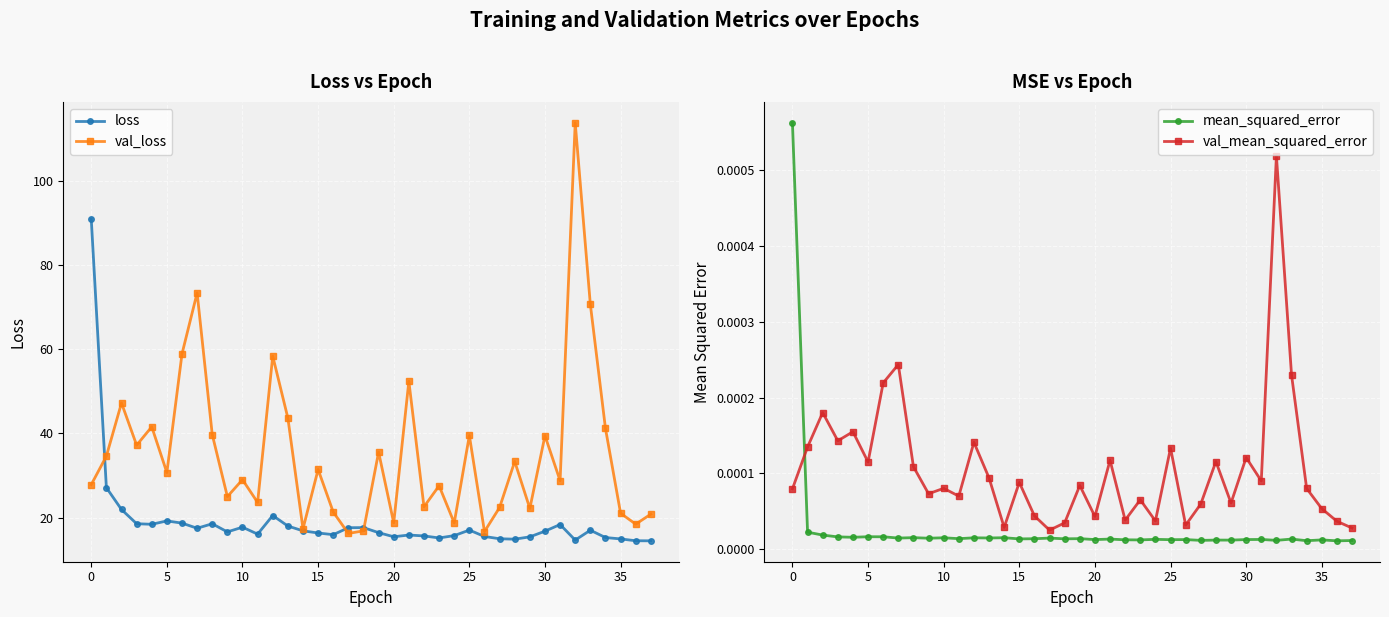

What is the sum of all loss values?

721.9